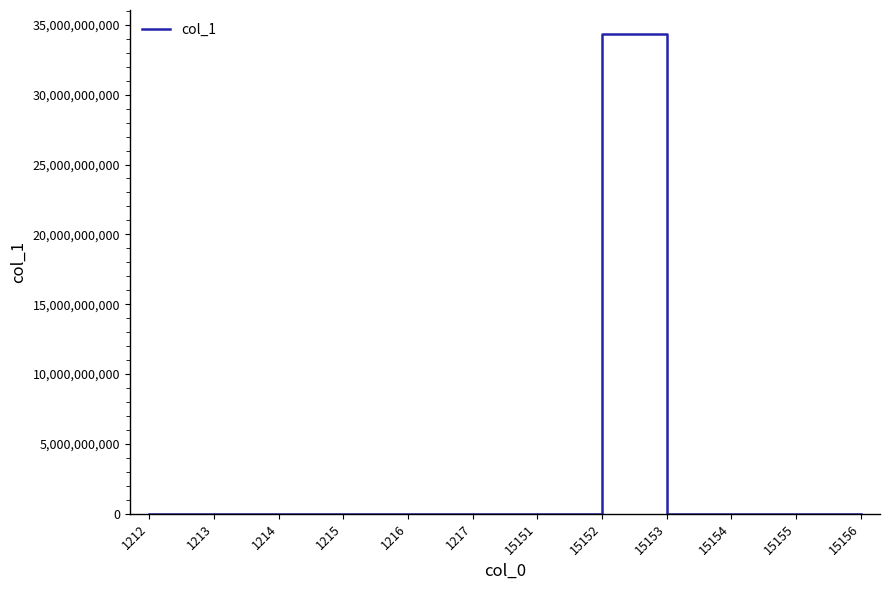

What is the greatest value displayed?

34343434343